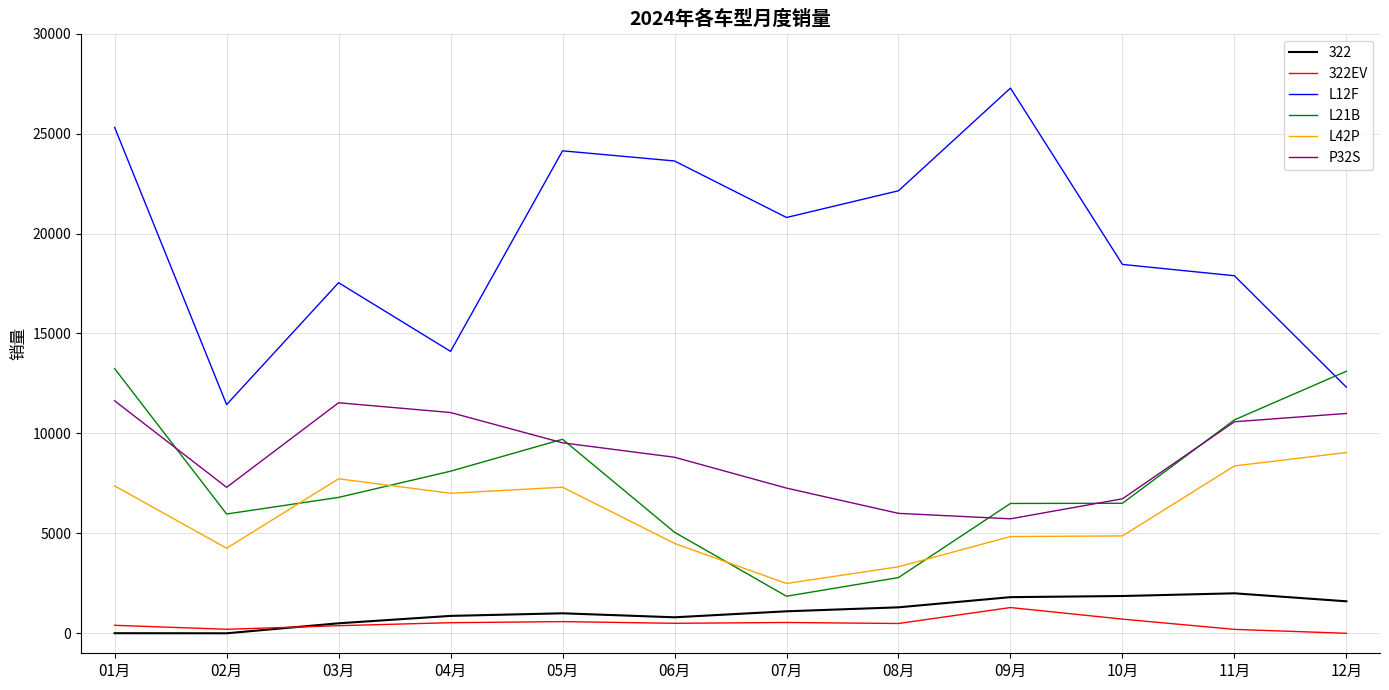

True or false: L21B and 322EV intersect in this chart.

False